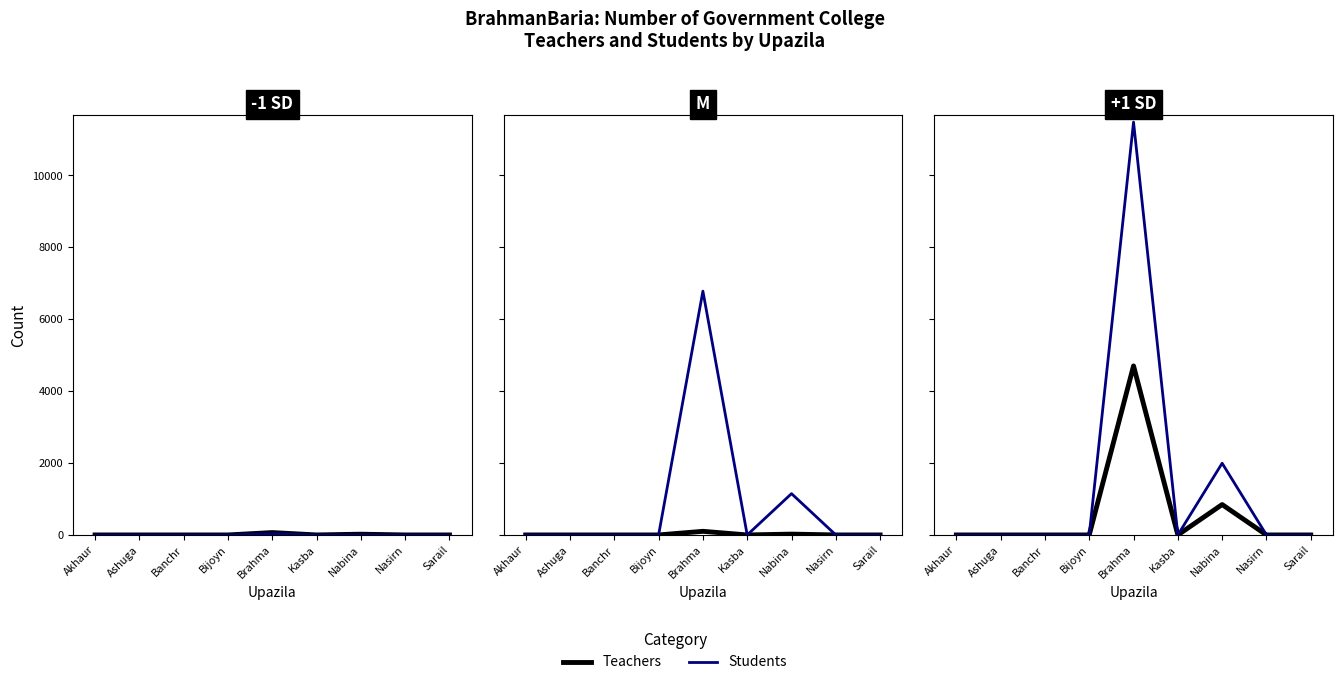

How many positive values does the Number of student Male series have?

2